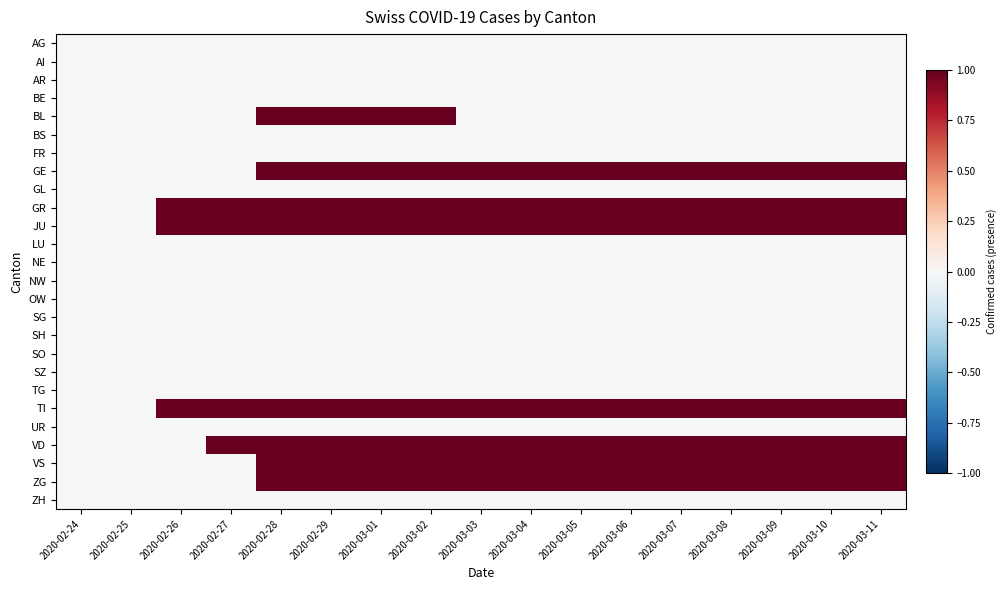

Rank the series at 2020-03-05 from highest to lowest value.

GE, GR, JU, TI, VD, VS, ZG, AG, AI, AR, BE, BL, BS, FR, GL, LU, NE, NW, OW, SG, SH, SO, SZ, TG, UR, ZH